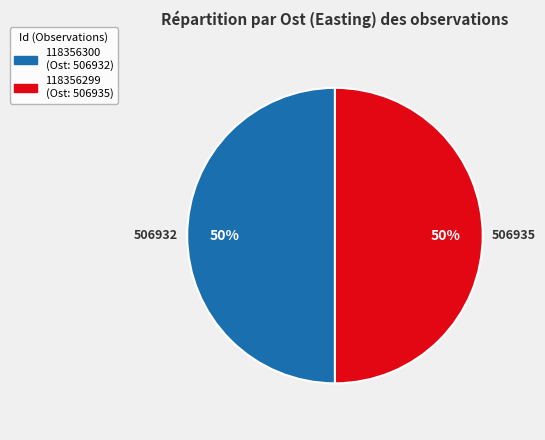

True or false: 118356299 accounts for 50% of the total.

True